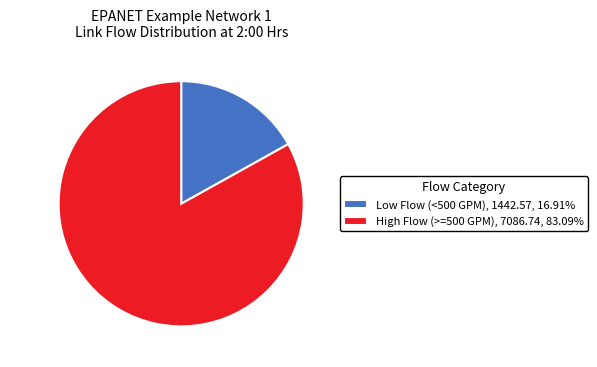

Approximately how many times larger is the value at High Flow (>=500 GPM) compared to Low Flow (<500 GPM)?

4.9